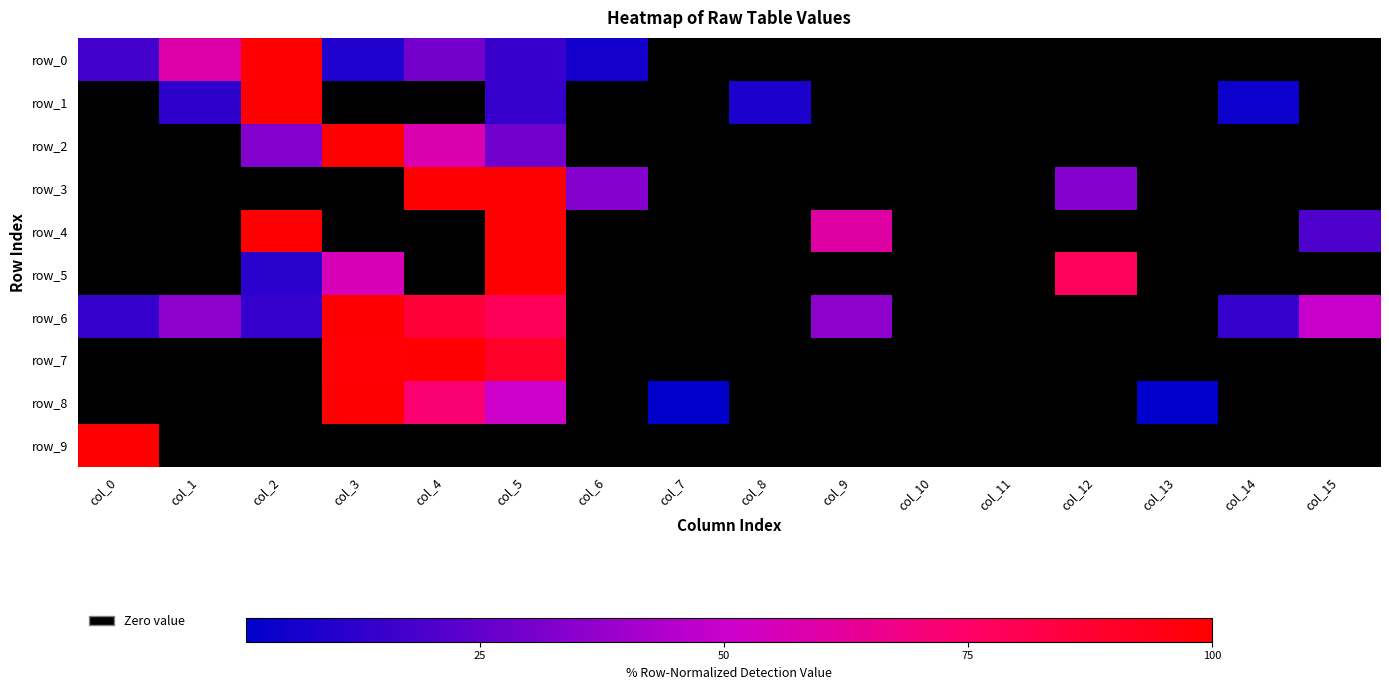

Which category has the highest value in the row_8 series?

col_3